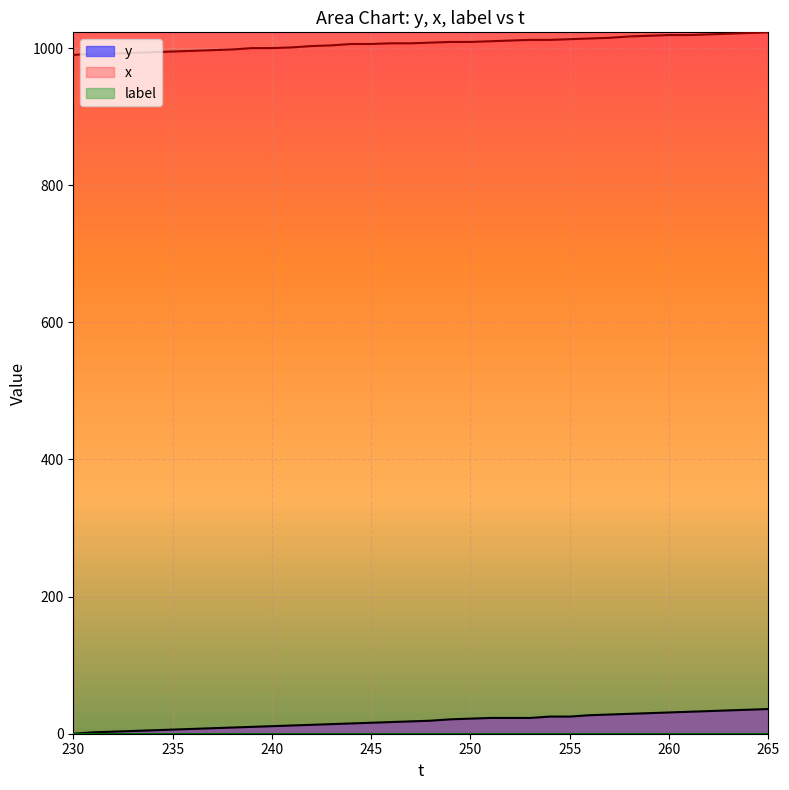

What is the sum of the x values at 265 and 244?

2029